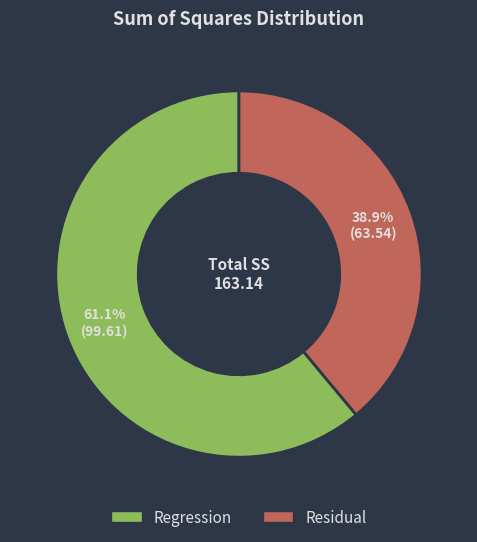

Is it true that Regression is 54% of the pie?

False